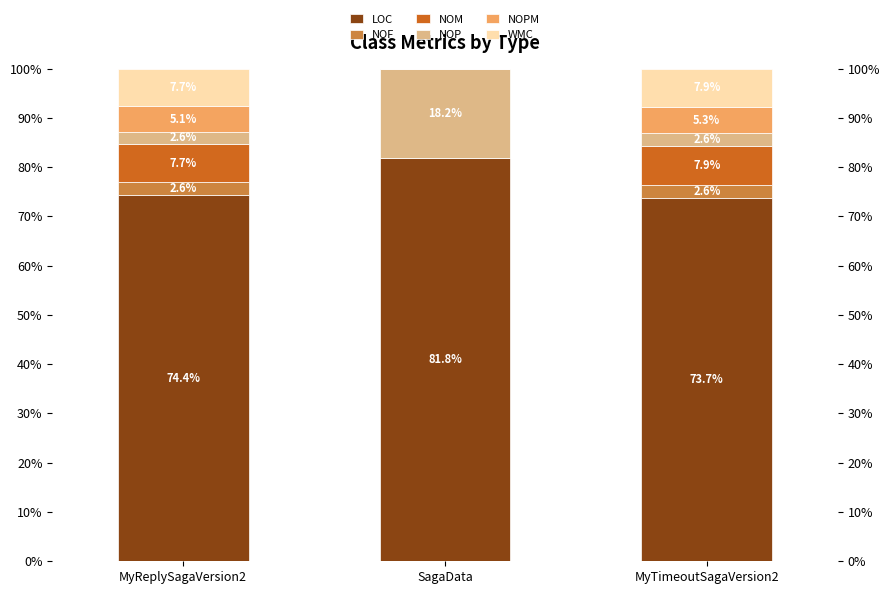

What is the total value across all series at MyTimeoutSagaVersion2?

100.0